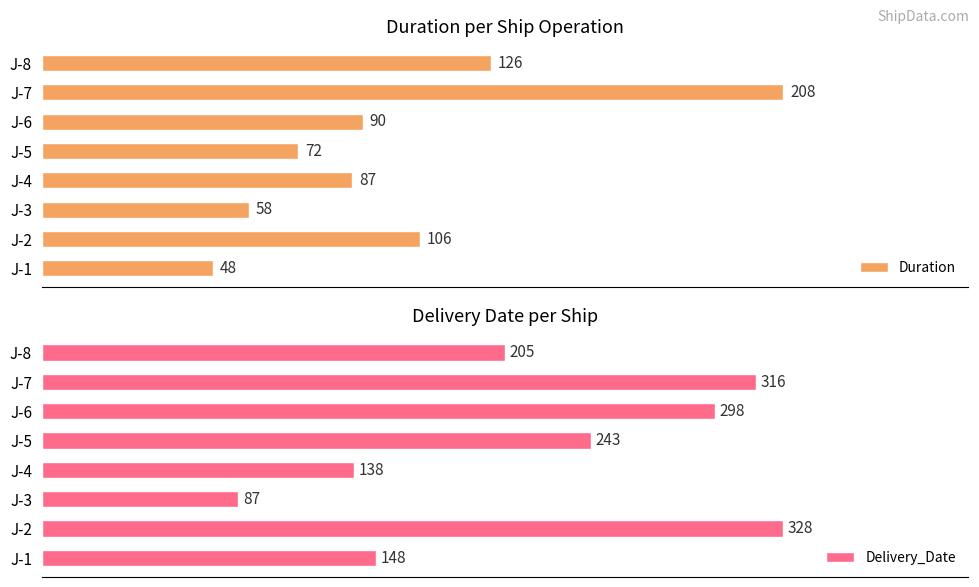

At which label is Duration closest to 128?

J-8